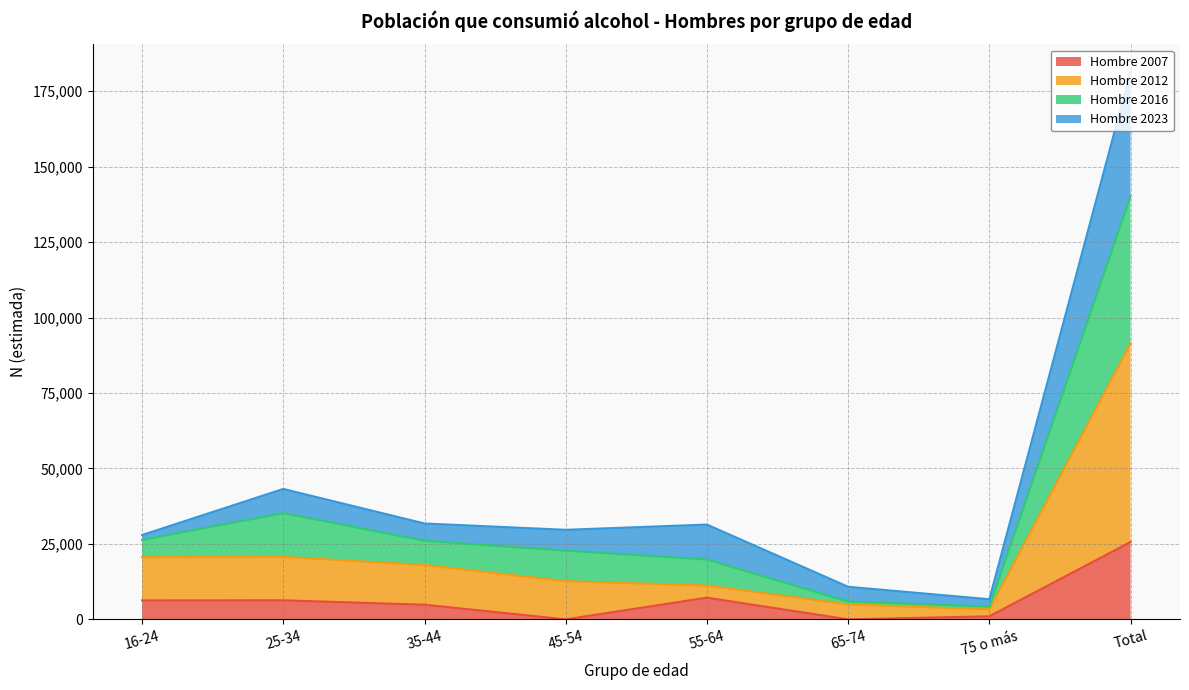

Which category has the highest value in the Hombre 2007 series?

Total